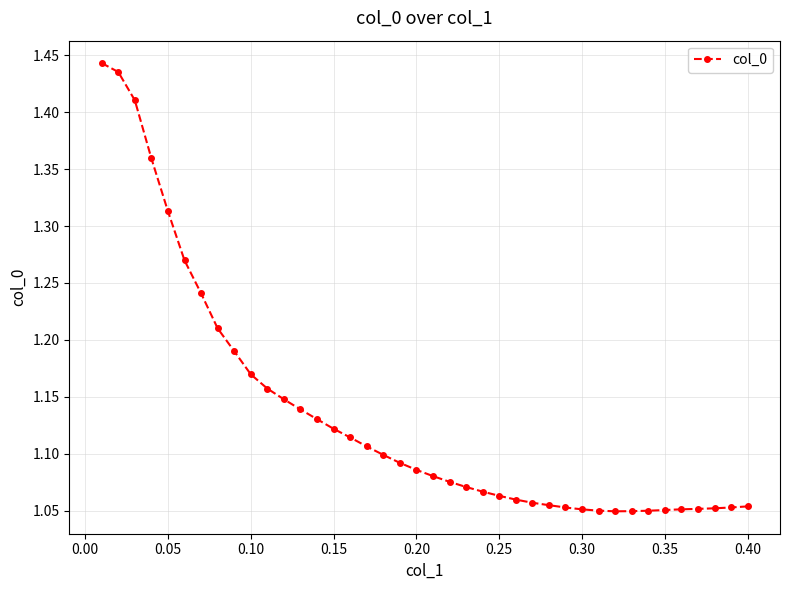

Count the values in the range 1 to 2.

40